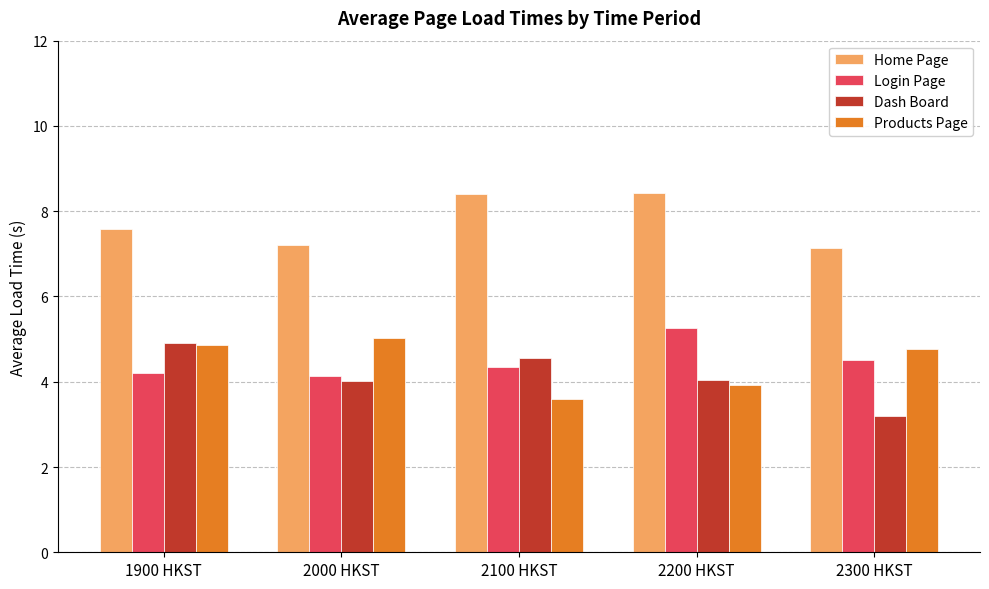

How many distinct data groups are displayed?

4